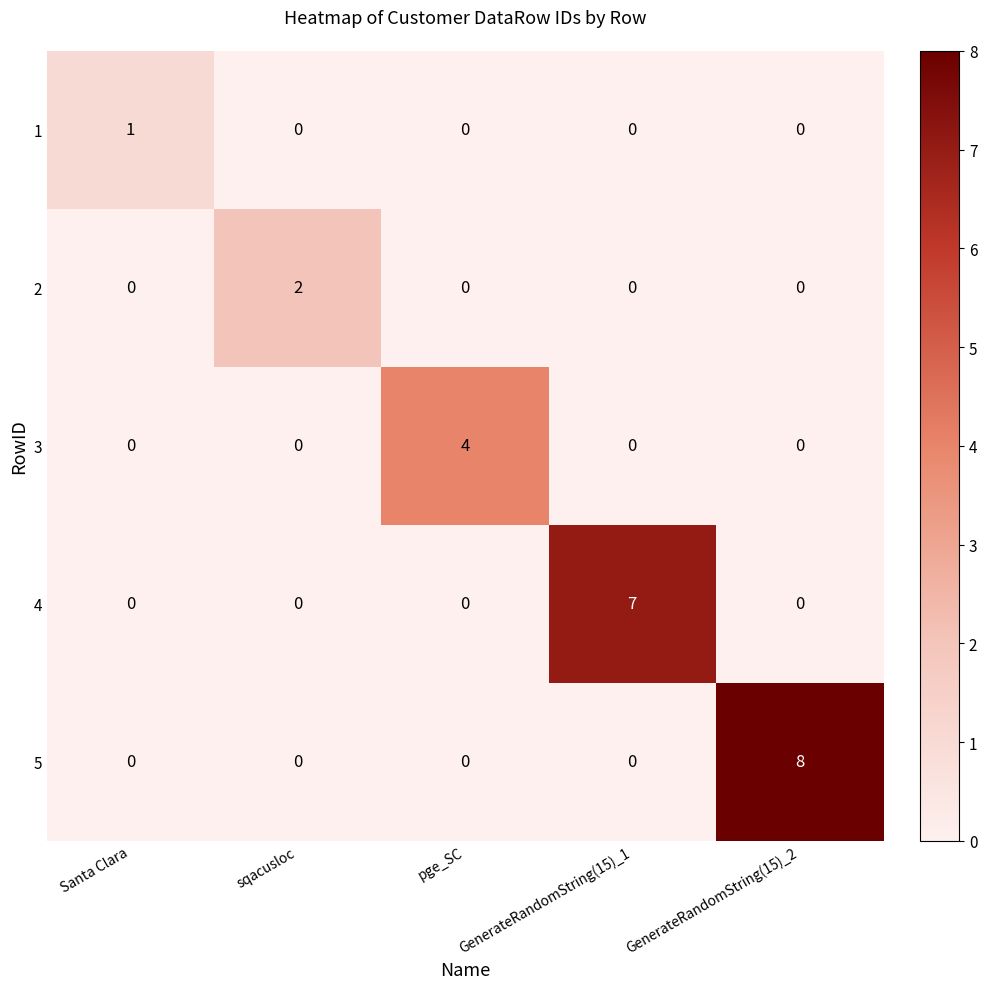

Count the number of data series in this chart.

5